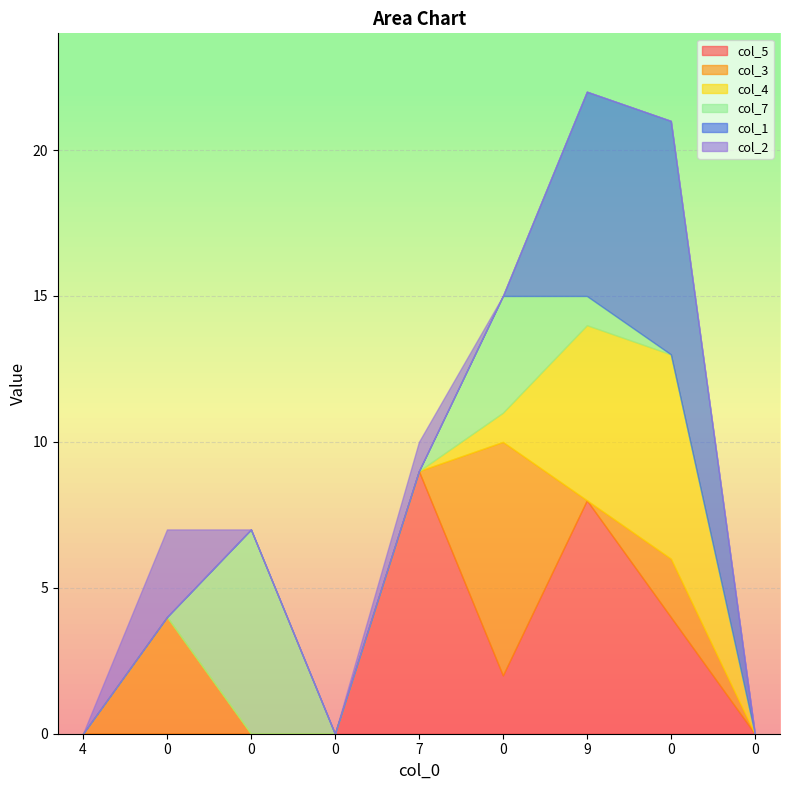

At which category is the sum across all series the highest?

9